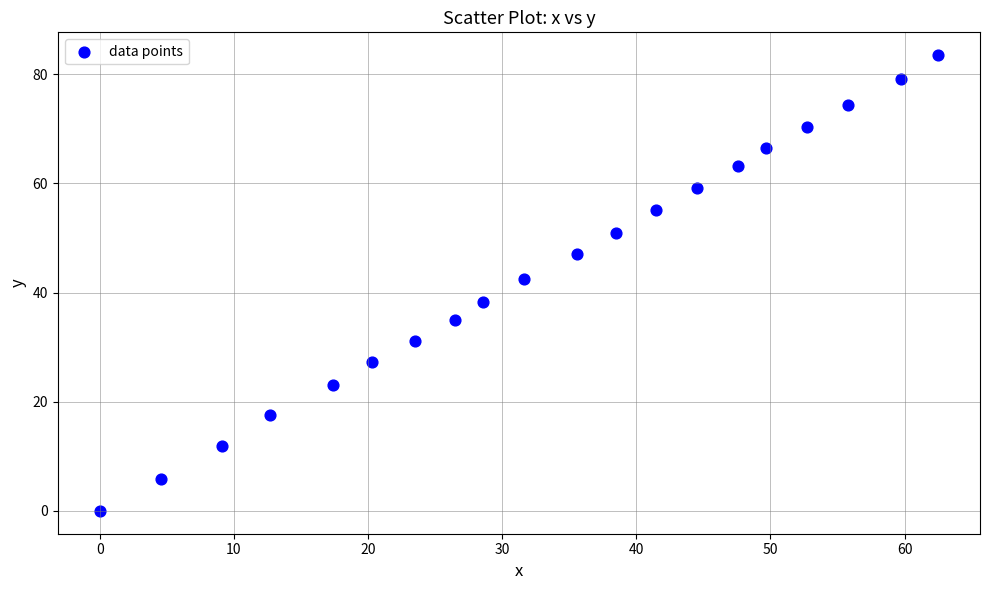

What is the range of X values (max minus min)?

62.5